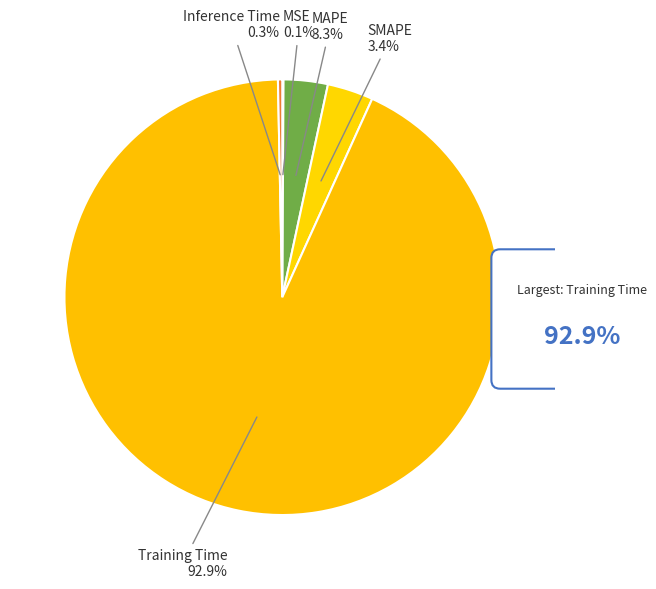

To the nearest percent, what percentage of the pie is MAPE?

3%